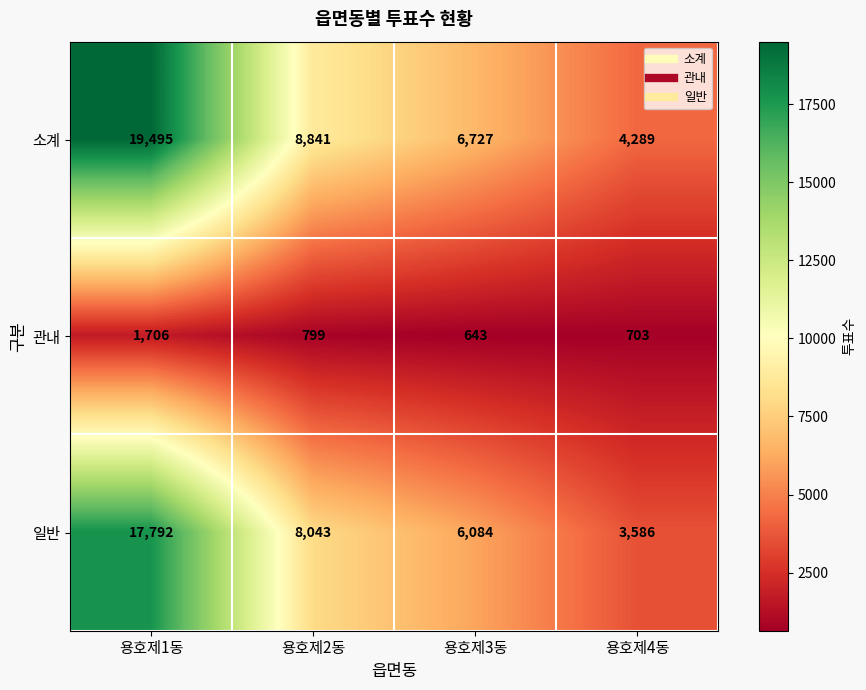

Reading right to left, transcribe all the data shown in this chart.

소계: 용호제4동=4289	용호제3동=6727	용호제2동=8841	용호제1동=19495
관내: 용호제4동=703	용호제3동=643	용호제2동=799	용호제1동=1706
일반: 용호제4동=3586	용호제3동=6084	용호제2동=8043	용호제1동=17792